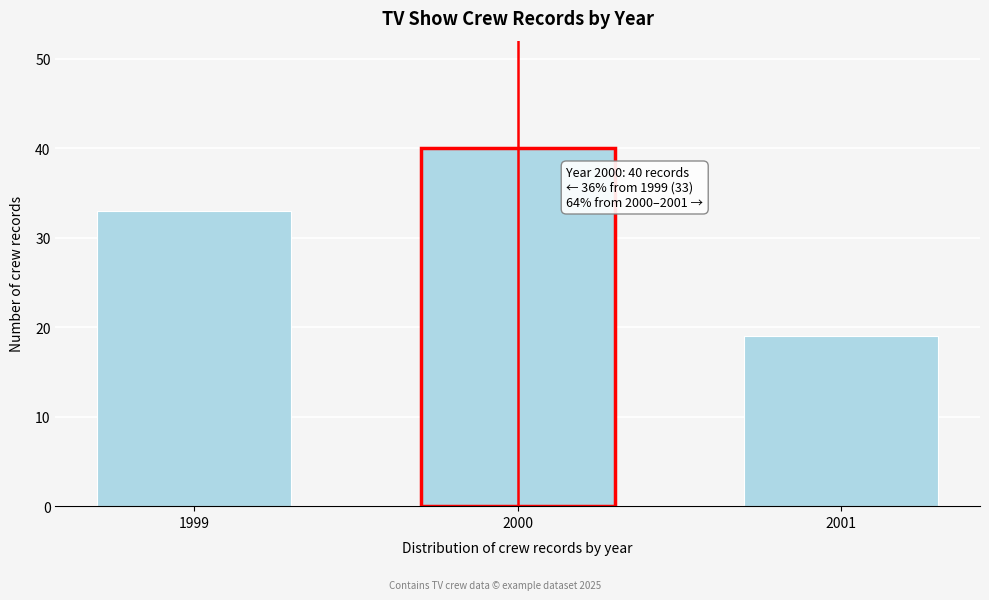

Reading right to left, what are all the values shown in this chart?

19	40	33